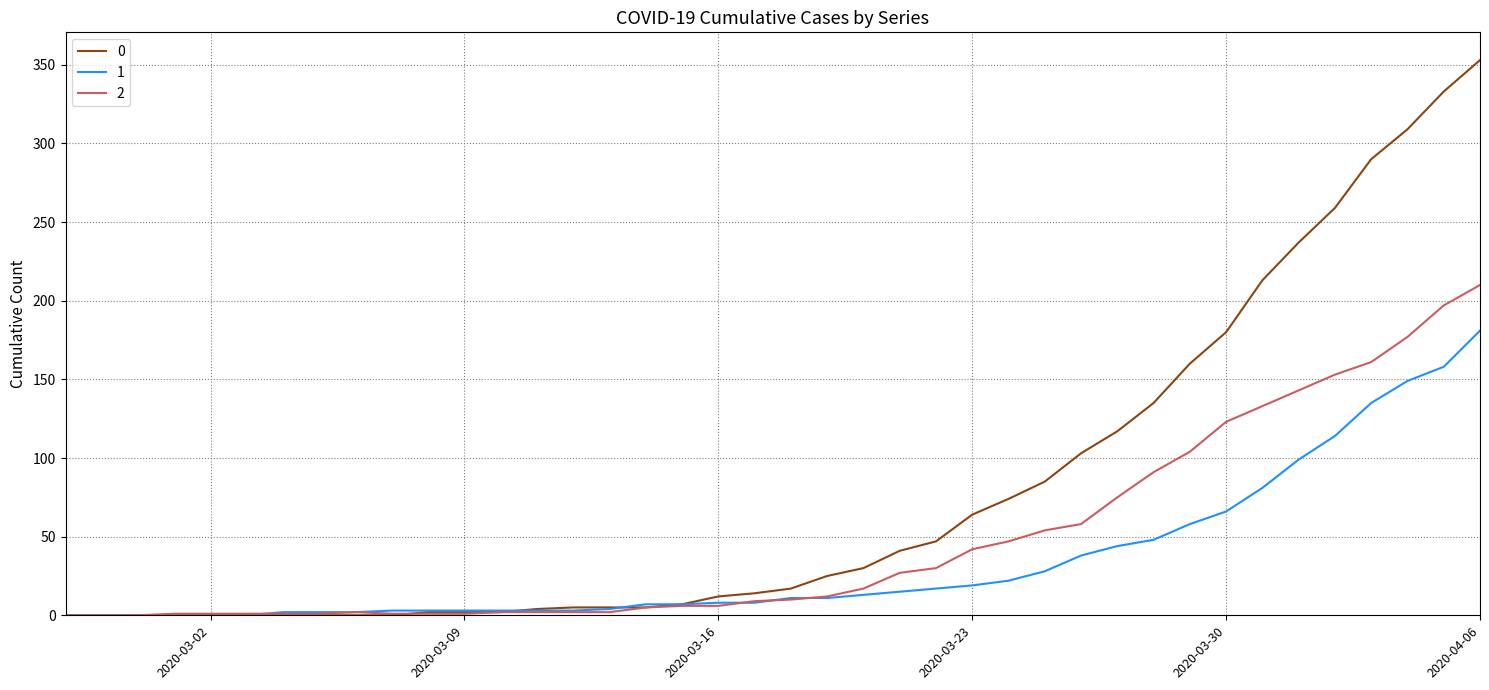

Rank the series by their average value, from lowest to highest.

1, 2, 0